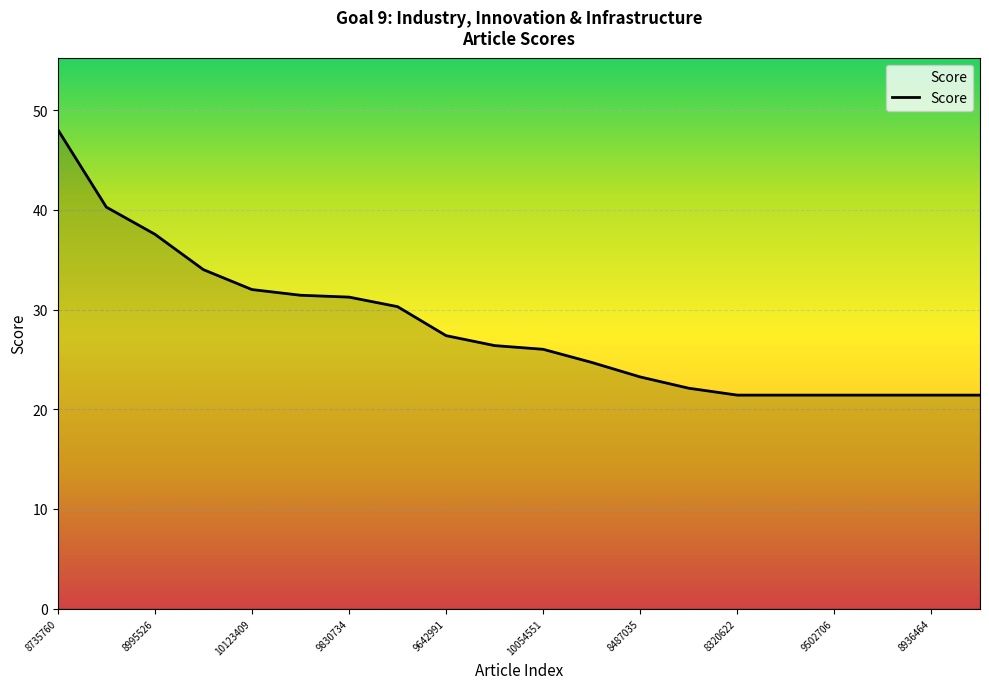

What is the maximum value shown in the chart?

48.1